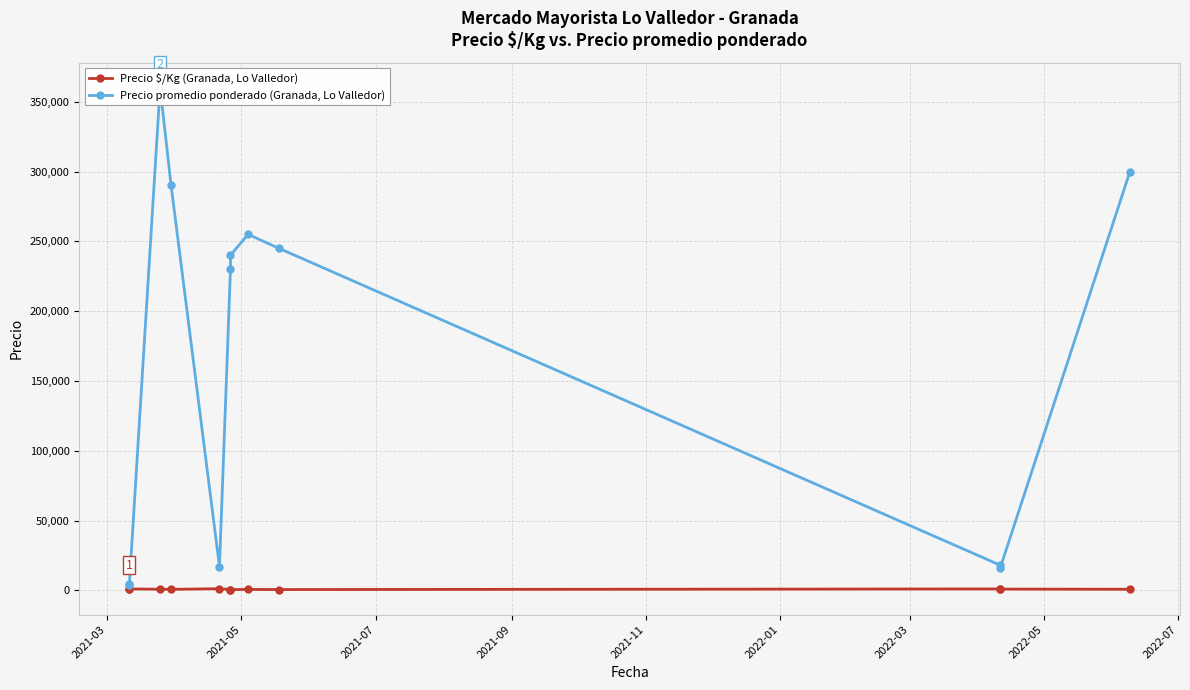

What is the smallest value displayed?

533